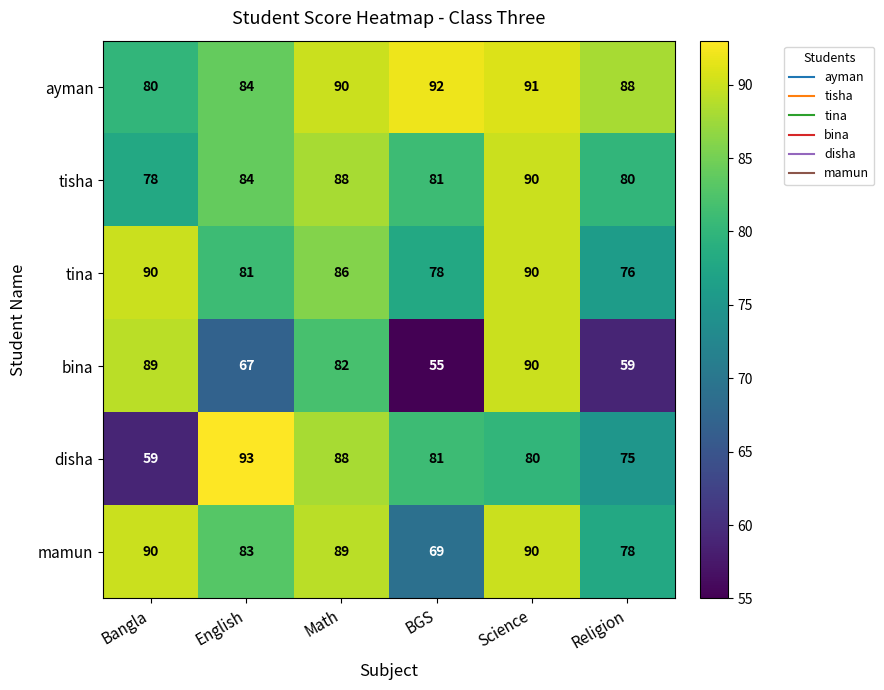

Rank the categories by tisha value from lowest to highest.

Bangla, Religion, BGS, English, Math, Science